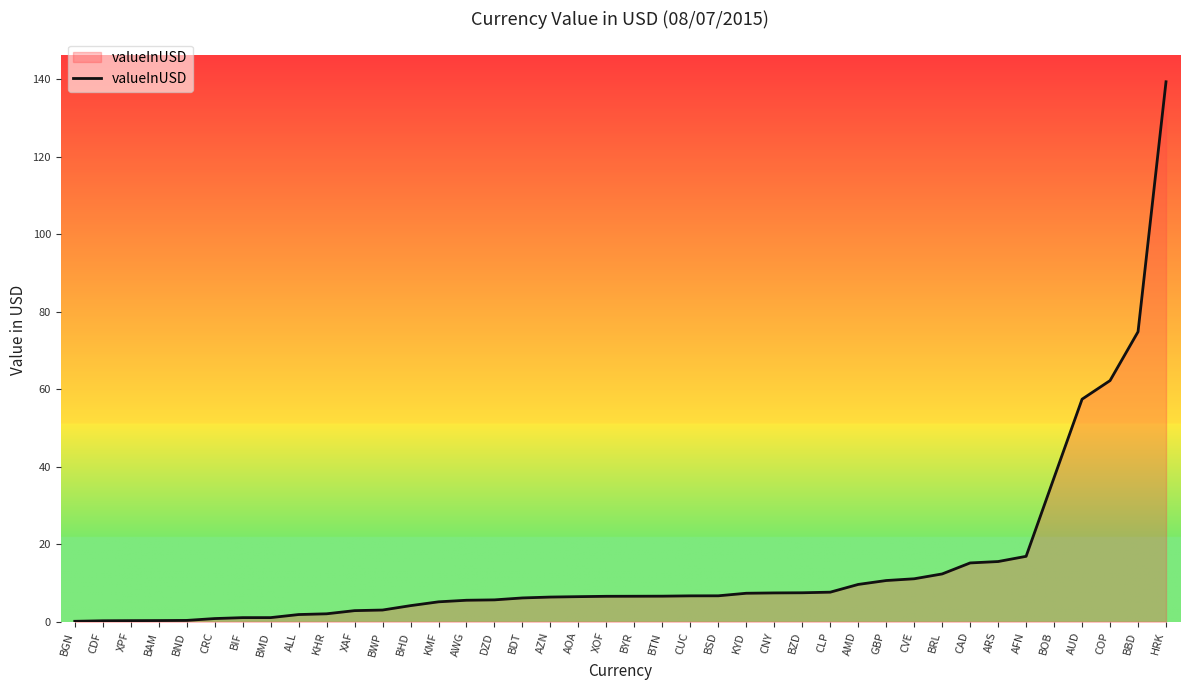

What is the change in value from KYD to GBP?

+3.3